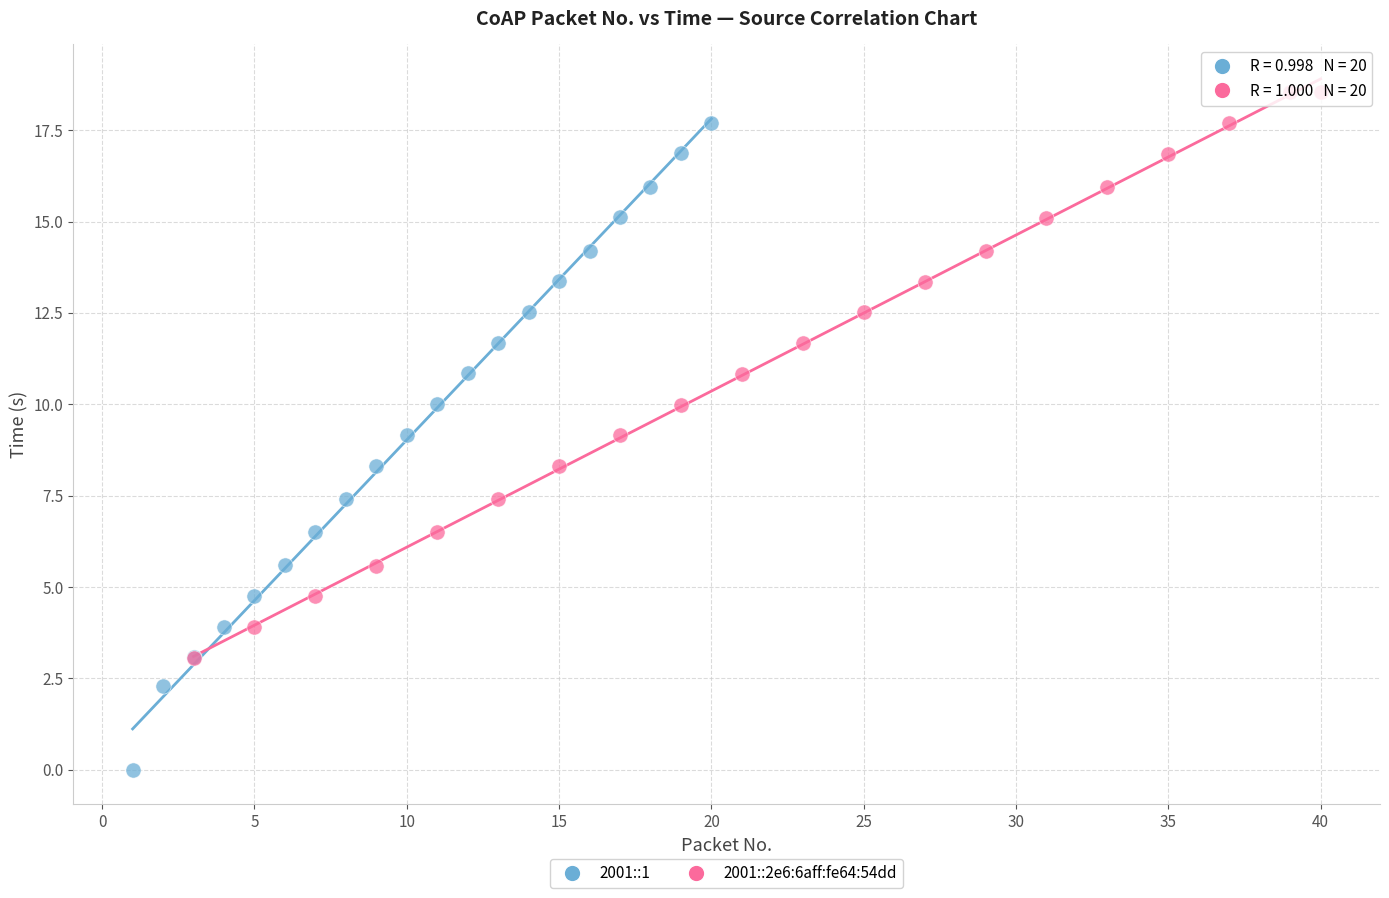

Which series reaches the minimum Y coordinate?

2001::1